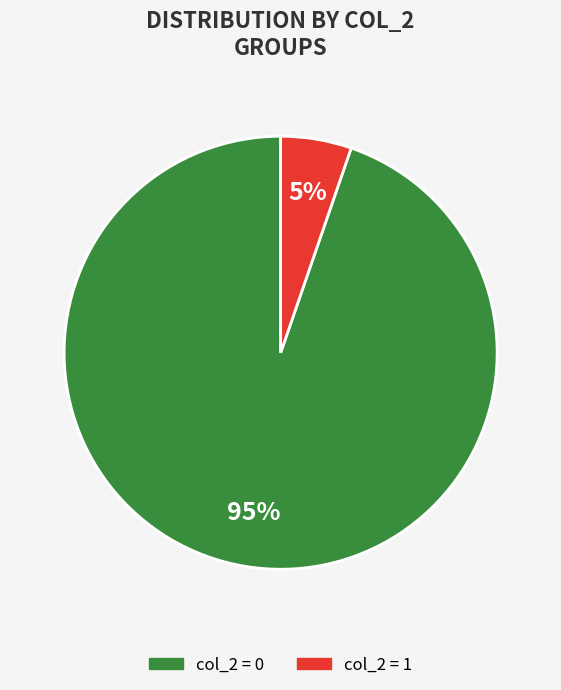

To the nearest percent, what is the combined percentage of col_2 = 0 and col_2 = 1?

100%